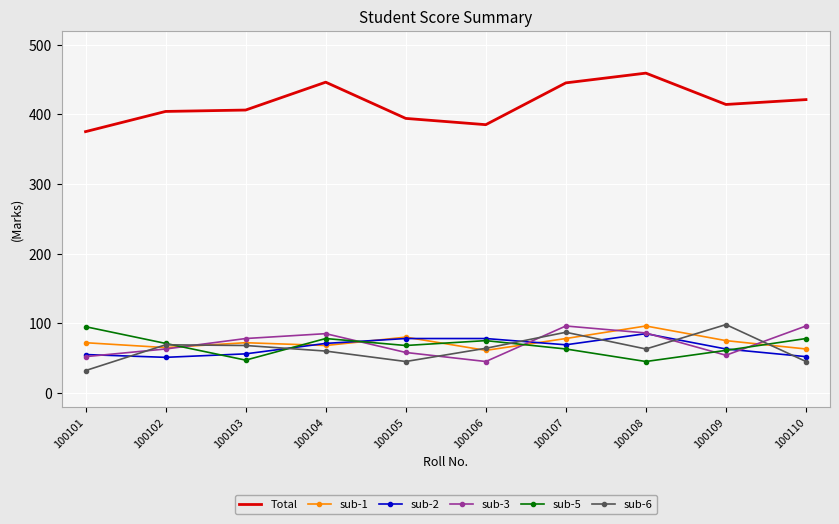

The sub-2 series shows 78 at 100106. True or false?

True